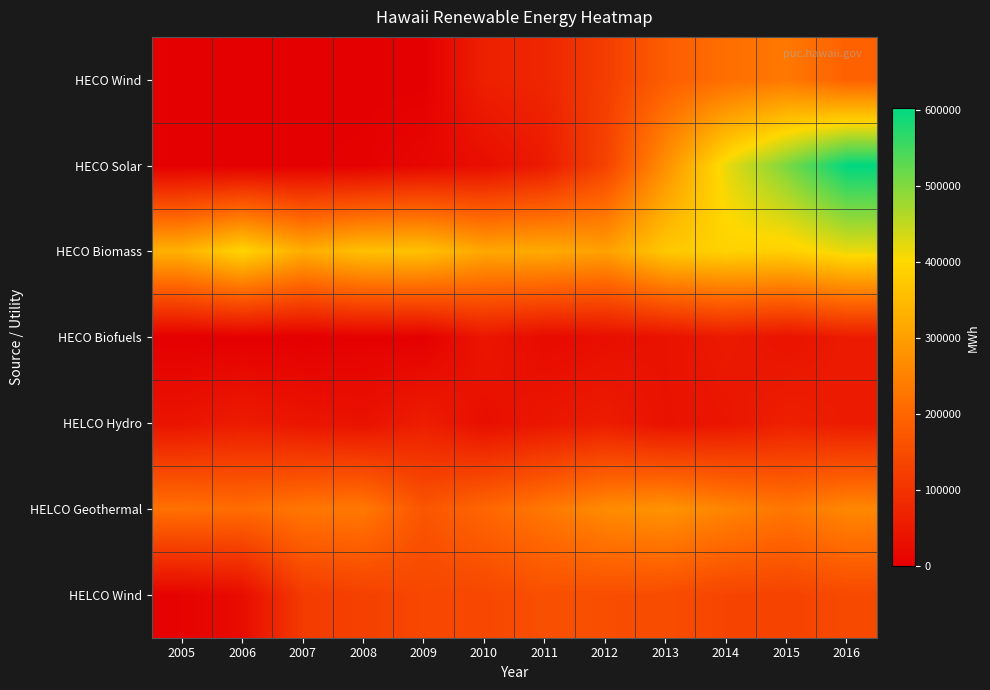

Reading left to right, extract all data points from this chart.

HECO Wind: 2005=0	2006=0	2007=0	2008=0	2009=23	2010=64024	2011=75410	2012=121691	2013=183864	2014=216197	2015=233531	2016=191560
HECO Solar: 2005=400	2006=500	2007=1700	2008=4003	2009=15668	2010=28597	2011=54391	2012=131786	2013=276241	2014=419020	2015=505162	2016=602285
HECO Biomass: 2005=333000	2006=395000	2007=326000	2008=359011	2009=360323	2010=314614	2011=321689	2012=302398	2013=374569	2014=390011	2015=385846	2016=418735
HECO Biofuels: 2005=0	2006=0	2007=0	2008=3307	2009=1575	2010=44722	2011=21259	2012=28508	2013=36175	2014=52424	2015=37491	2016=55023
HELCO Hydro: 2005=40000	2006=56000	2007=42300	2008=36053	2009=59889	2010=29189	2011=45300	2012=57613	2013=35410	2014=43005	2015=63275	2016=54108
HELCO Geothermal: 2005=221000	2006=212000	2007=230000	2008=234334	2009=167591	2010=201587	2011=232906	2012=266234	2013=281417	2014=255027	2015=230495	2016=260116
HELCO Wind: 2005=7000	2006=25000	2007=116400	2008=128306	2009=140687	2010=140956	2011=157329	2012=154688	2013=151552	2014=136096	2015=132293	2016=145691